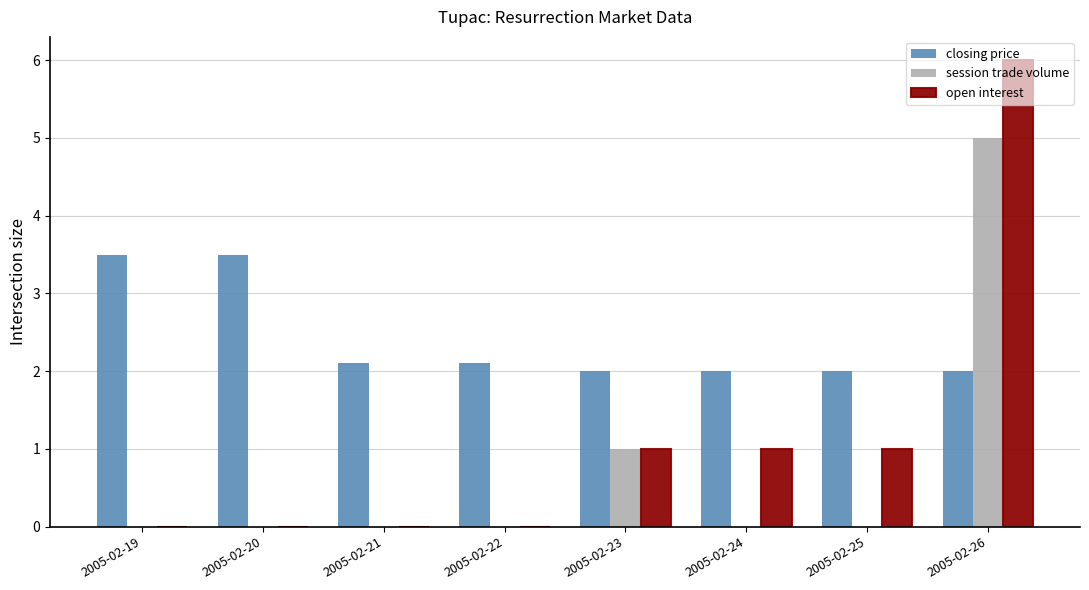

Is it true that closing price equals 2.0 at 2005-02-24?

True